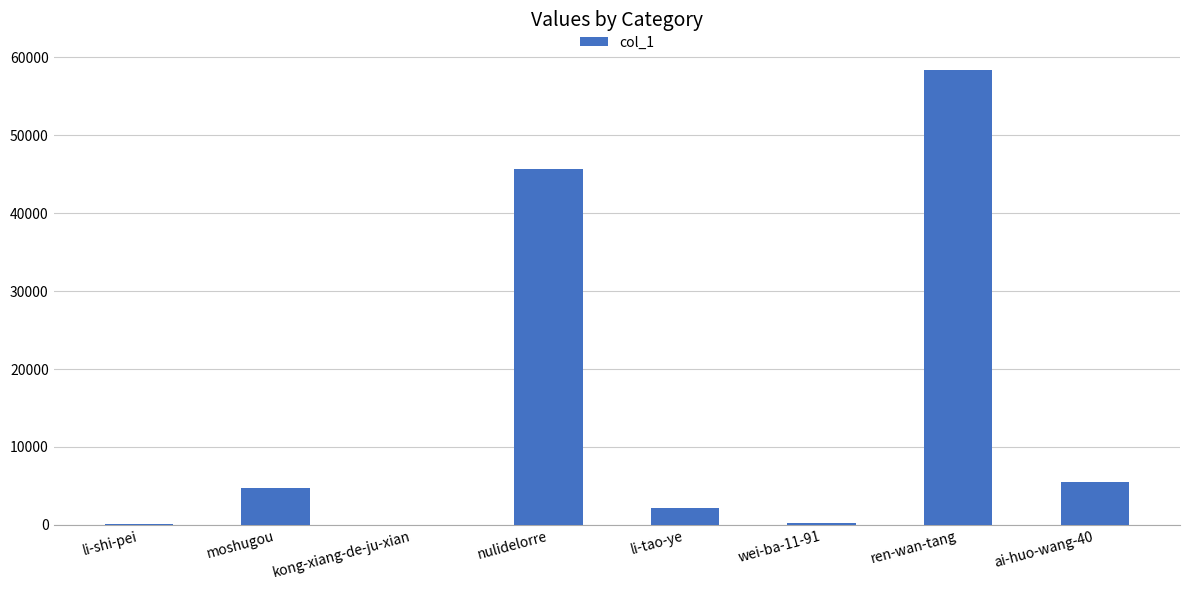

What is the sum of all values?

116917